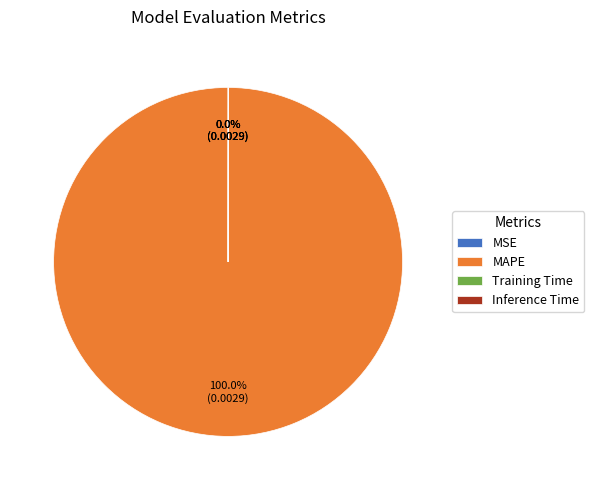

Which category accounts for the majority?

MAPE